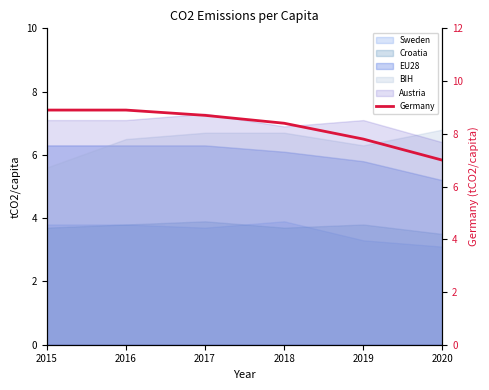

Does the chart display data point markers on the line(s)?

No